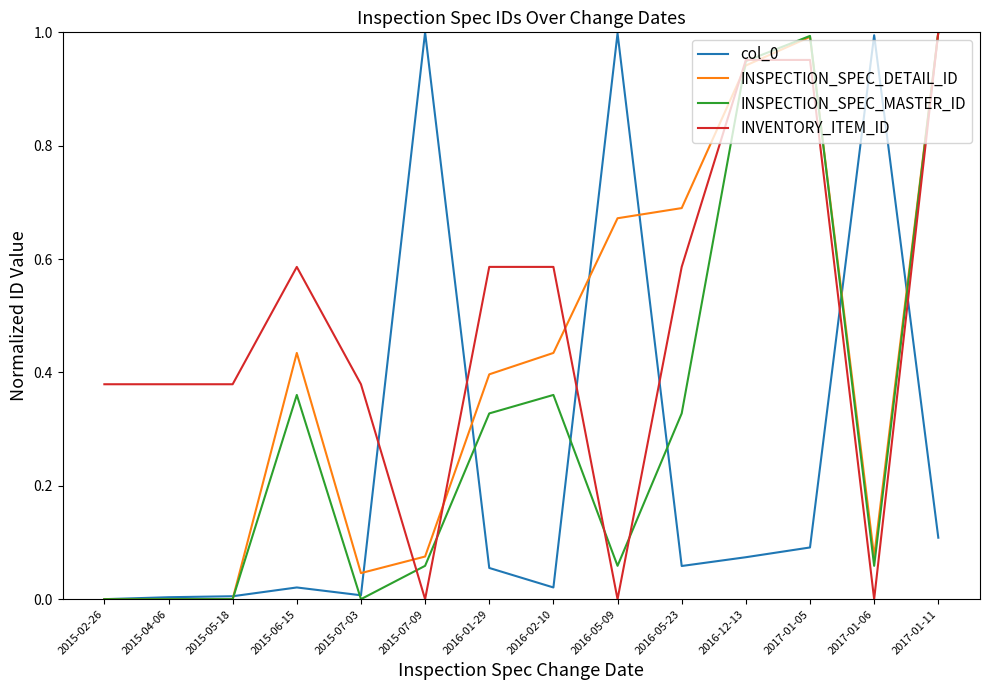

At which category is the sum across all series the highest?

2017-01-11